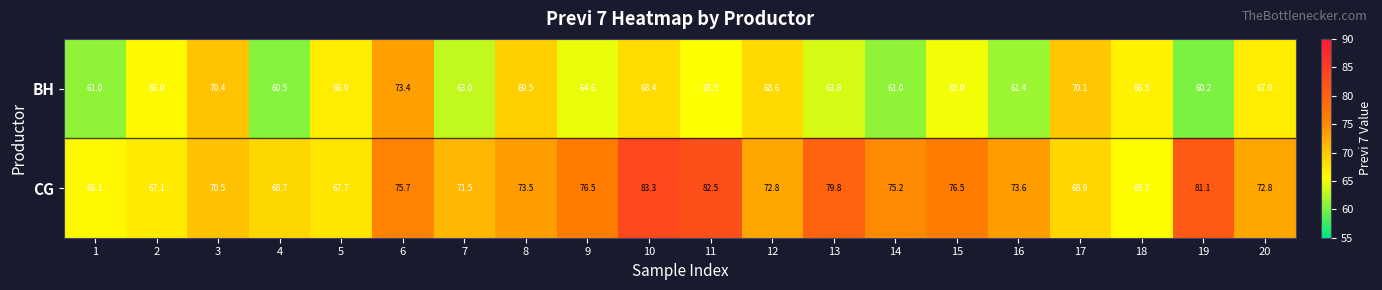

Which series has the widest spread of values?

CG